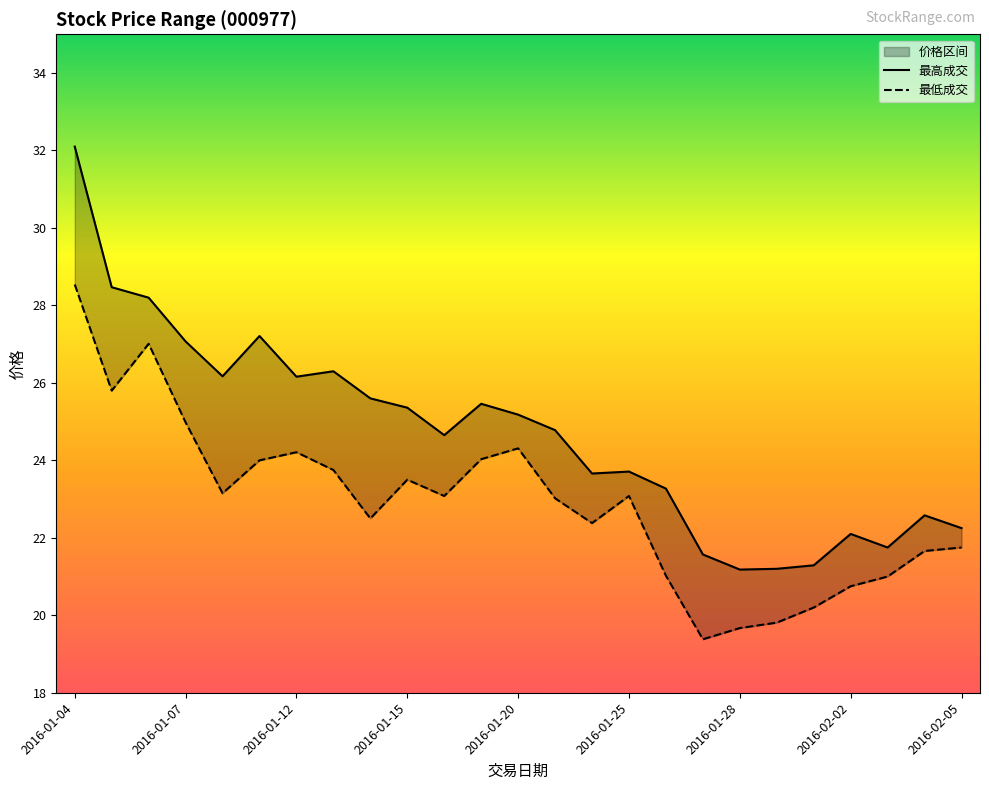

In 最低成交, how many points are lower than both neighbors (excluding endpoints)?

6